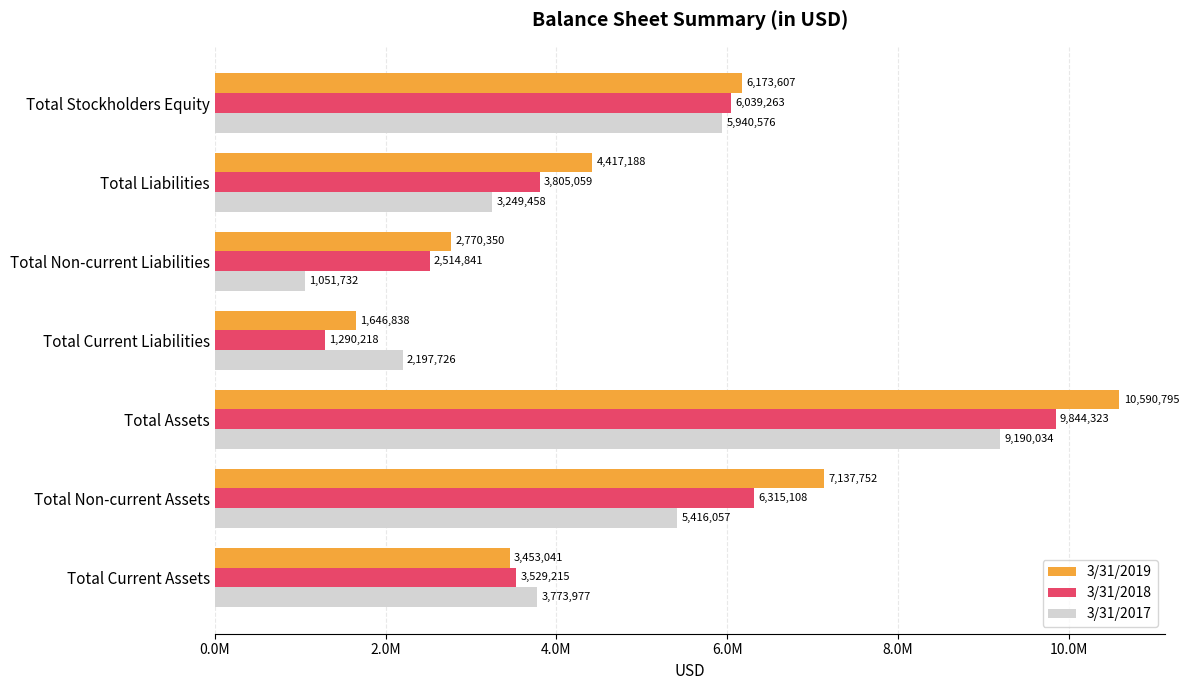

Rank the series by their average value, from lowest to highest.

3/31/2017, 3/31/2018, 3/31/2019